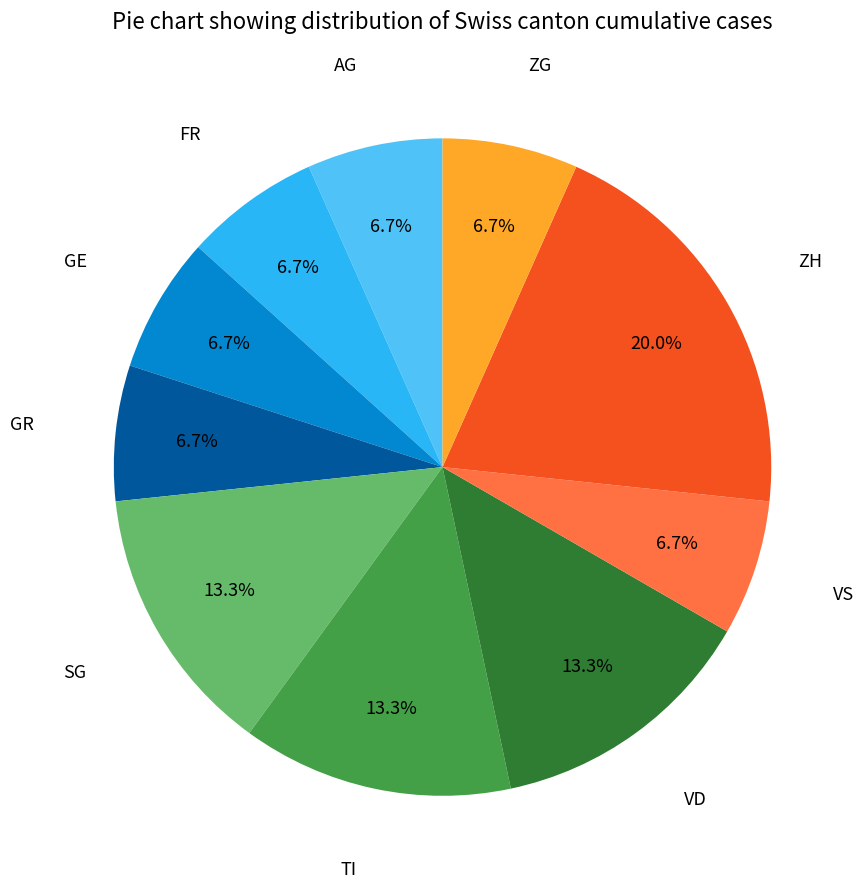

Is there any slice that represents more than half of the pie?

No